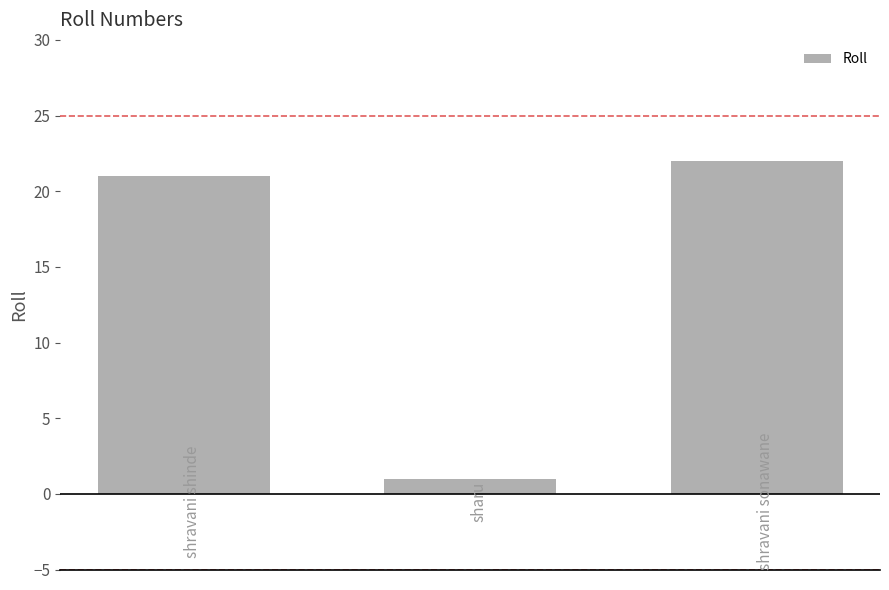

What is the average value?

15